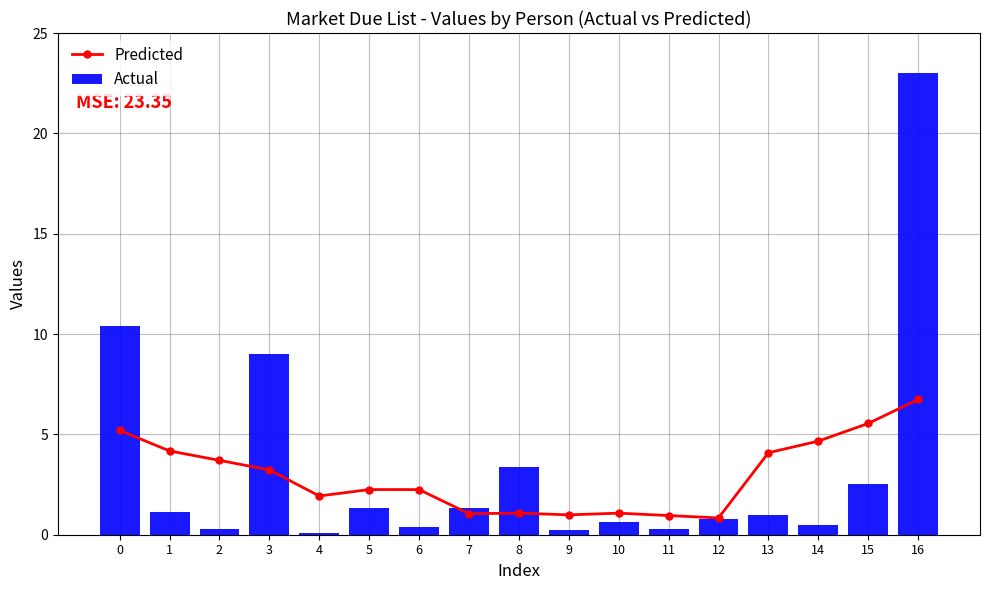

At how many categories does at least one series exceed 16?

1